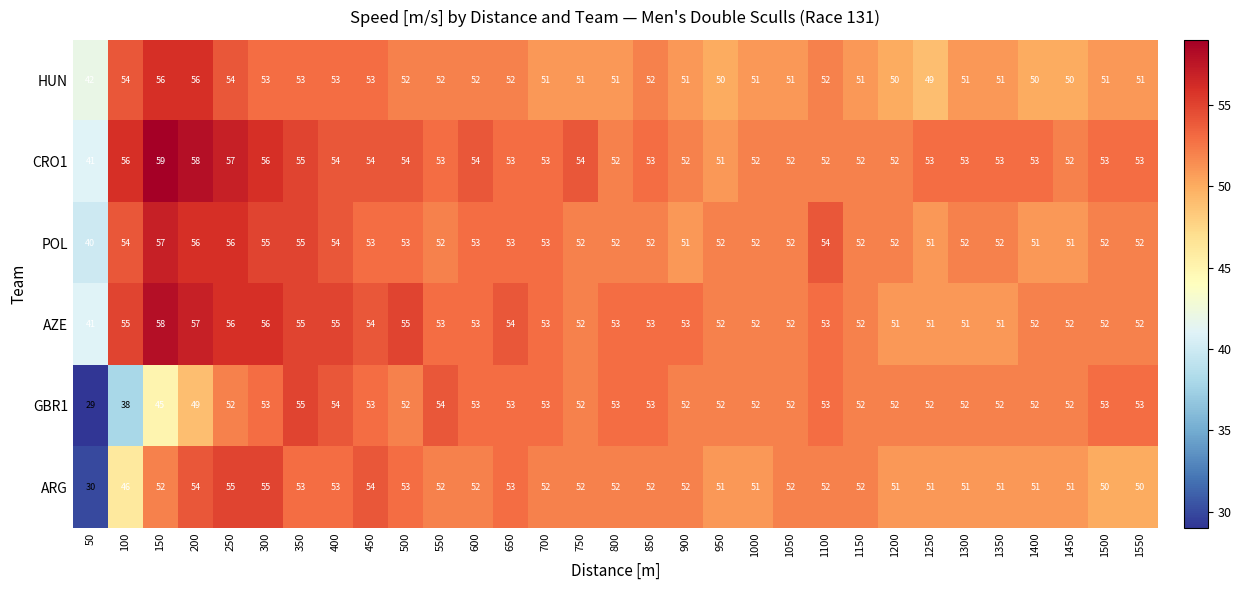

Between 150 and 1500, which series saw the biggest shift?

GBR1